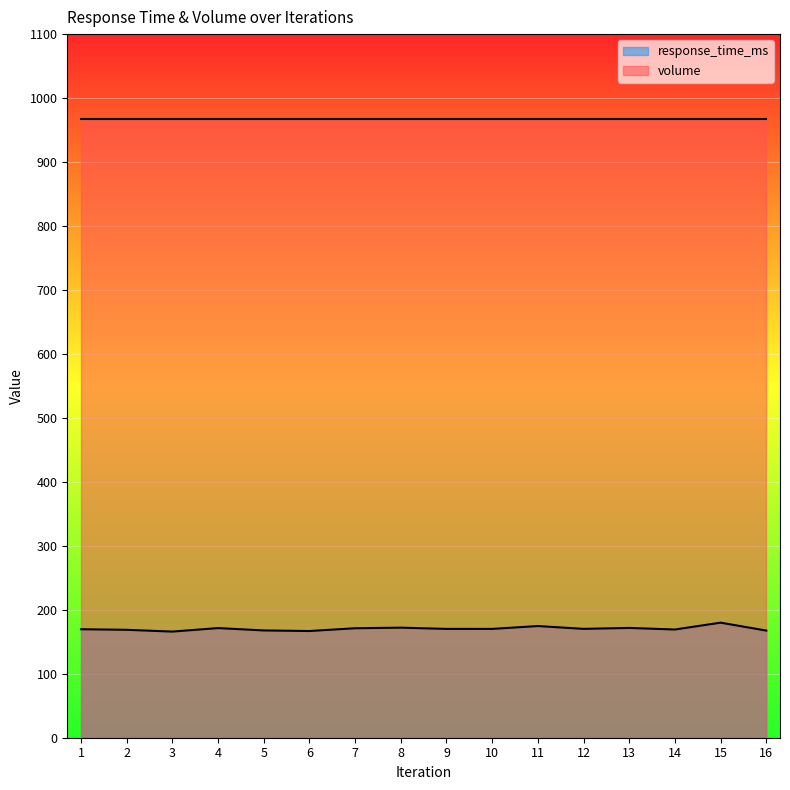

Where does the data first go above 170?

4